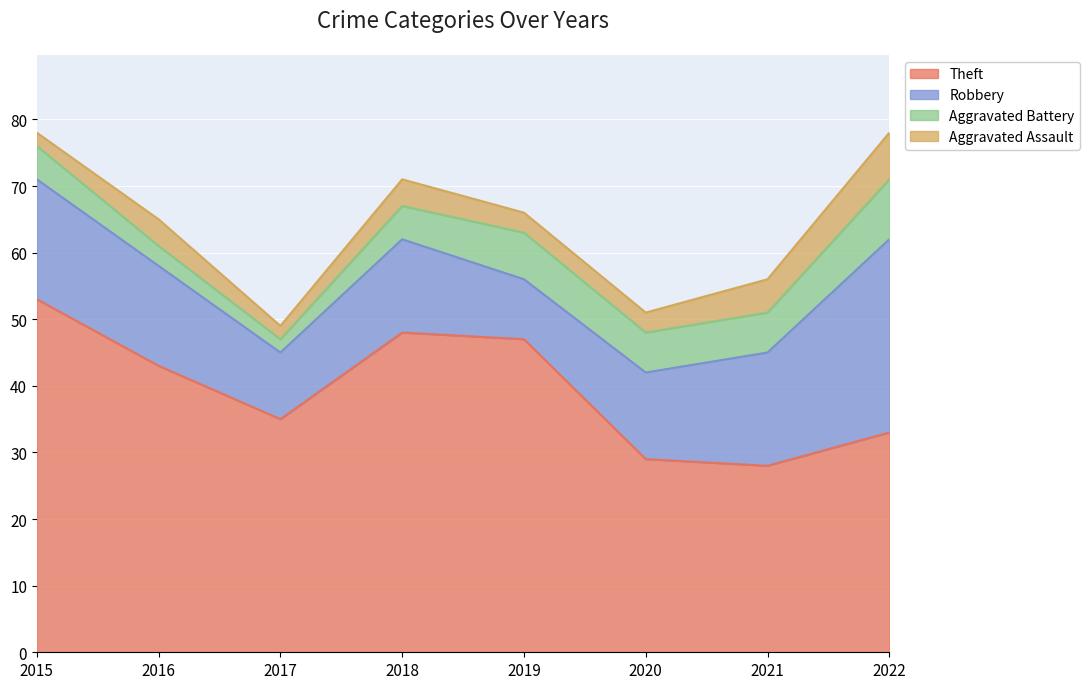

Which series has the largest total across all categories?

Theft